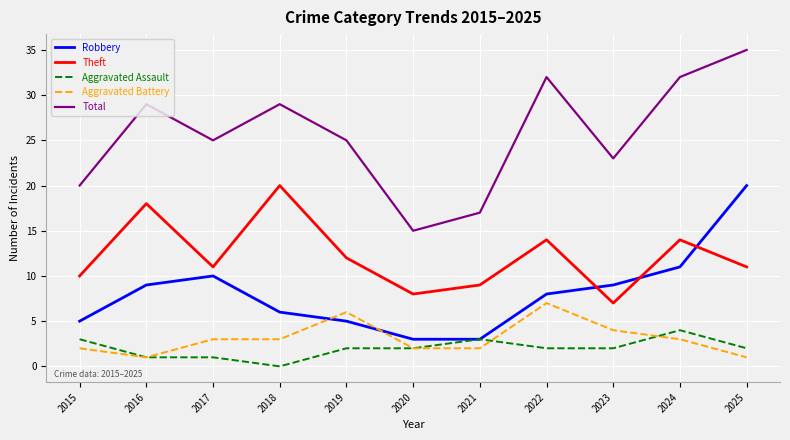

True or false: Aggravated Assault and Aggravated Battery cross at least once.

True